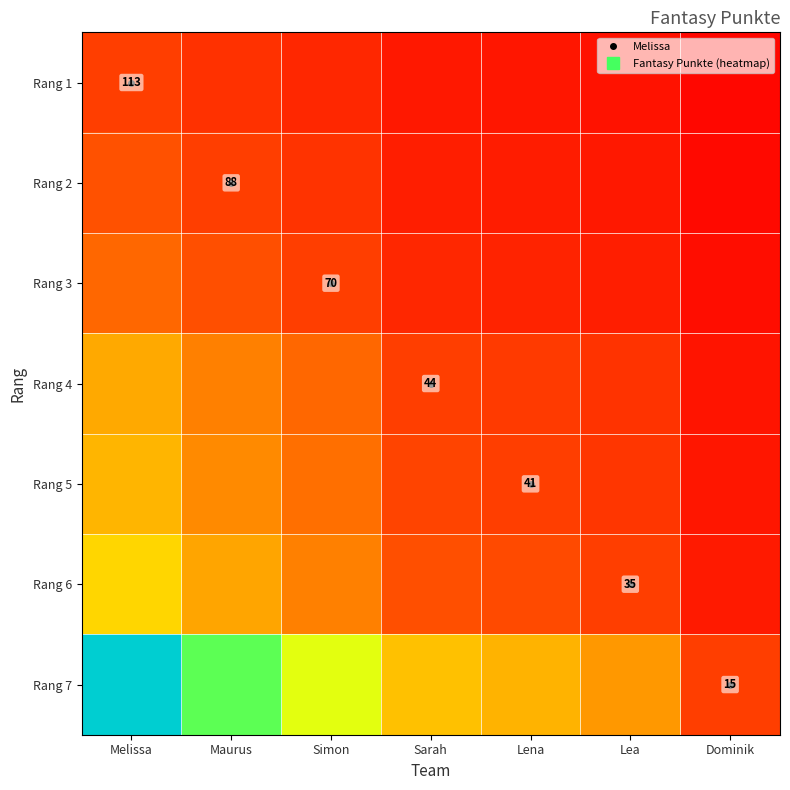

The Rang 7 series shows 1.2 at Maurus. True or false?

False